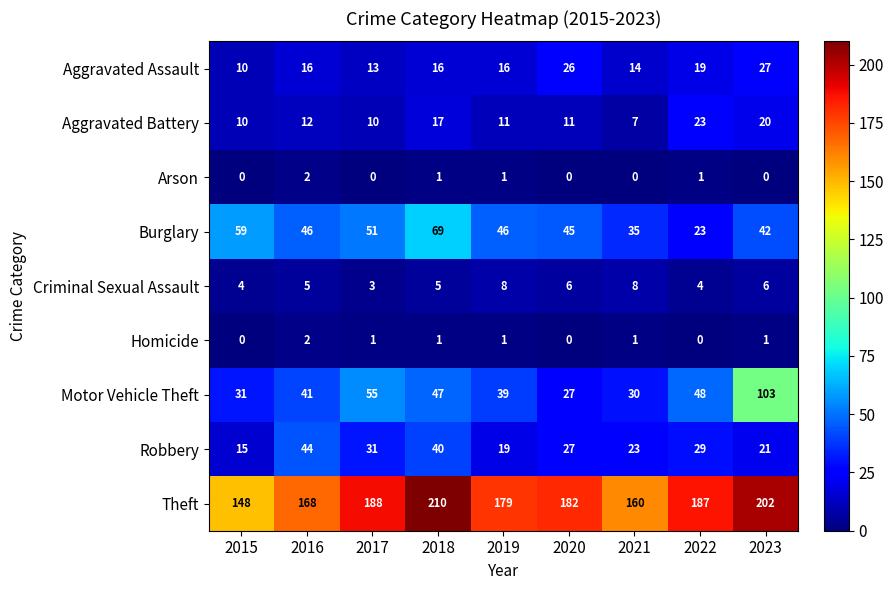

At which label is Aggravated Battery closest to 15?

2018